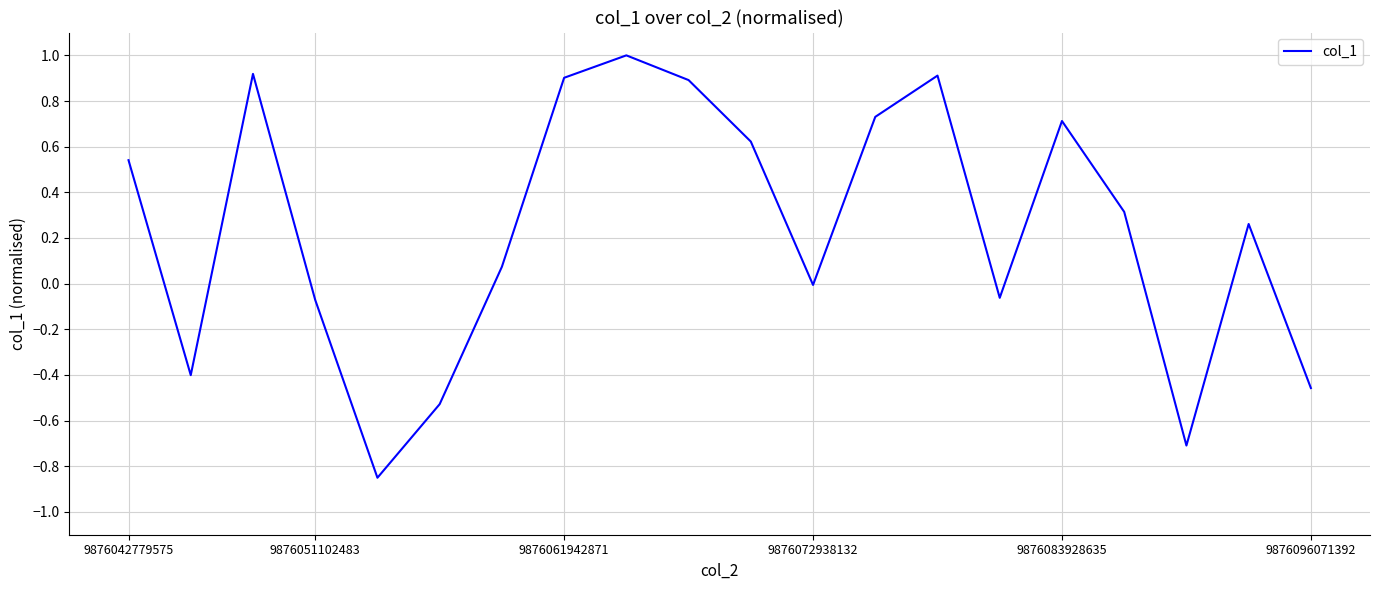

What is the difference between the maximum and minimum values?

1.9